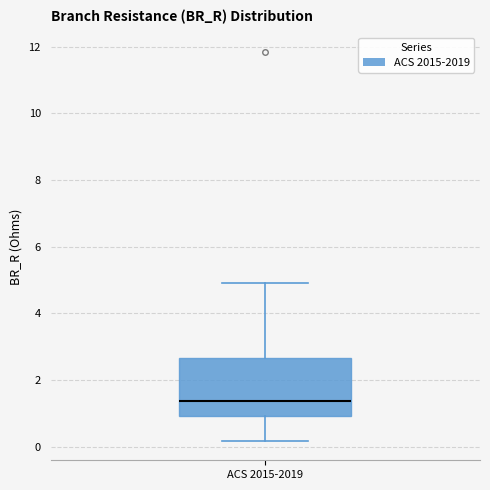

Transcribe this box plot: give where the median line is, the range the box spans, and where the two whiskers end, as read against the y-axis. The values are not printed on the chart, so give them approximately, as read against the axis.

median 1.4, box 1.0 to 2.6, whiskers 0.2 to 5.0